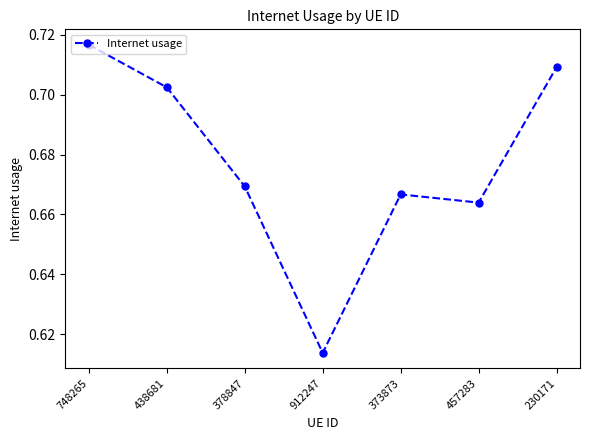

Which has a higher value, 373873 or 457283?

373873